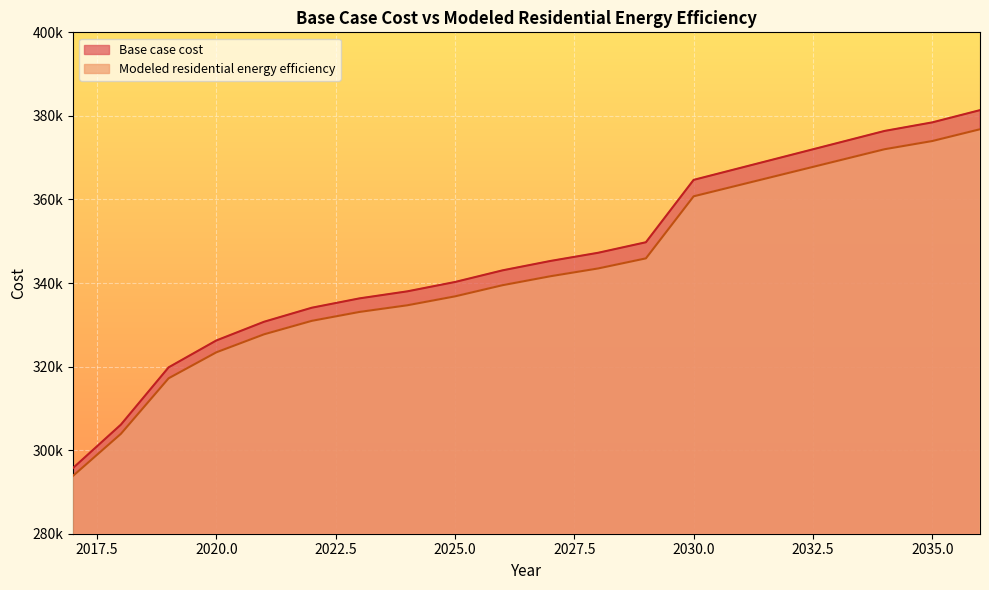

True or false: Base case cost and Modeled residential energy efficiency intersect in this chart.

False